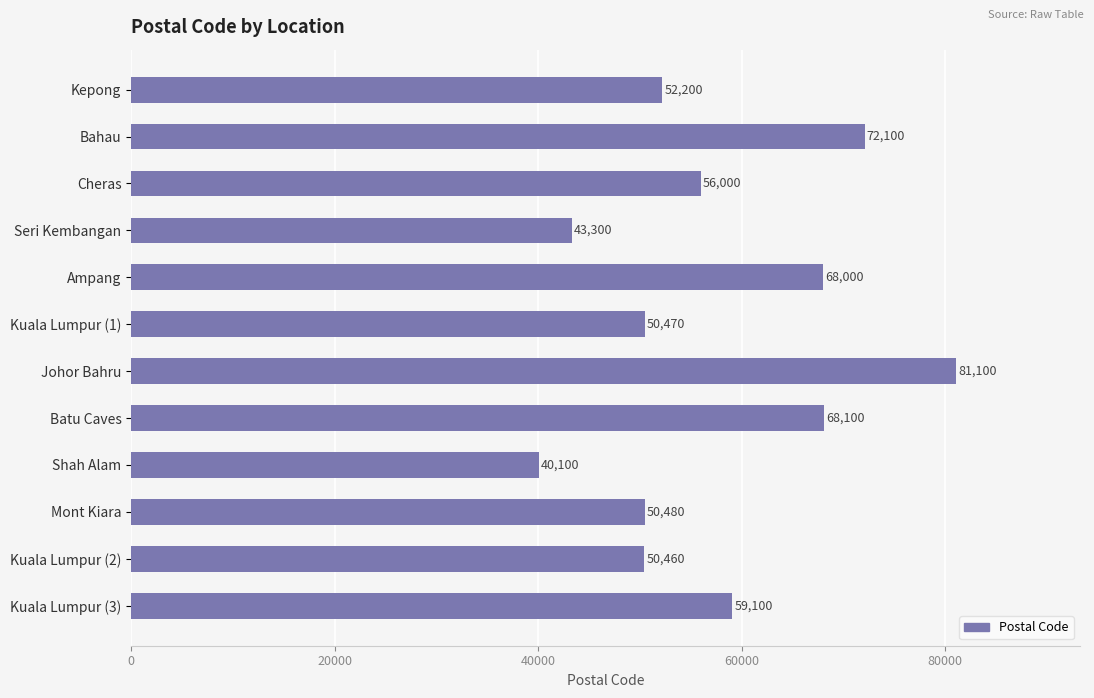

What is the average value?

57618